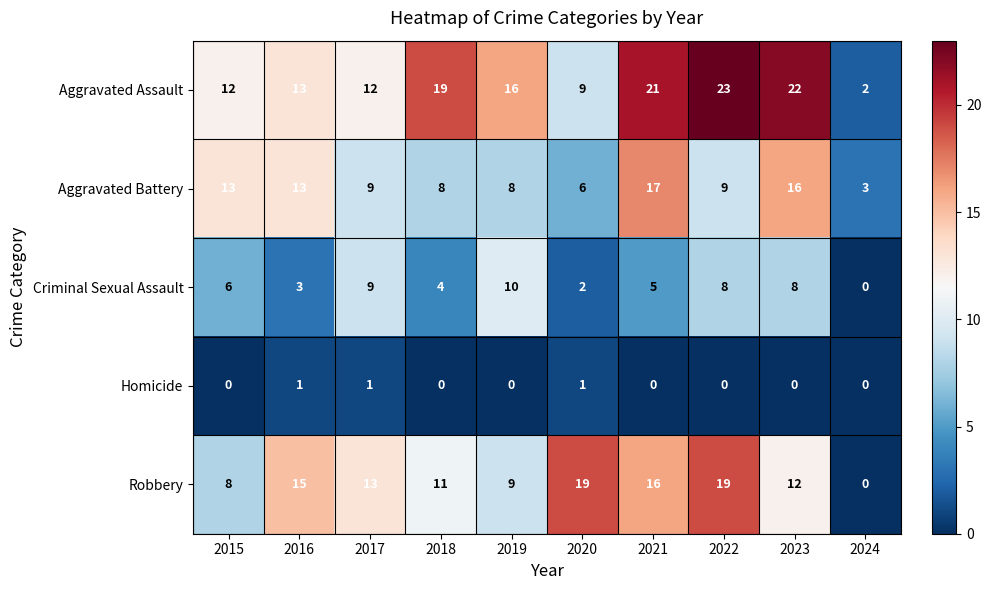

What is the difference between the maximum and minimum values in the Criminal Sexual Assault series?

10